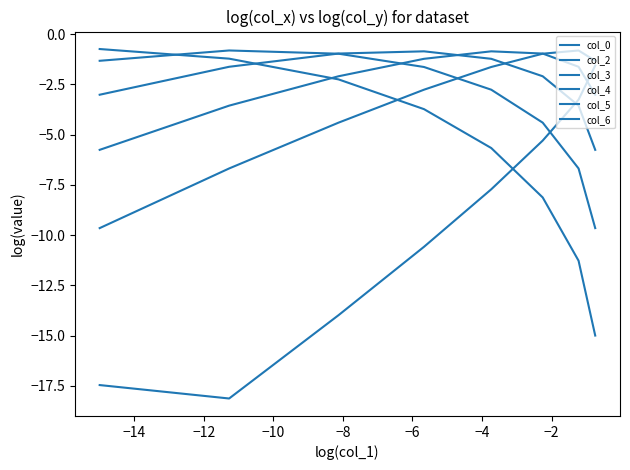

What is the sum of all col_5 values?

-28.3